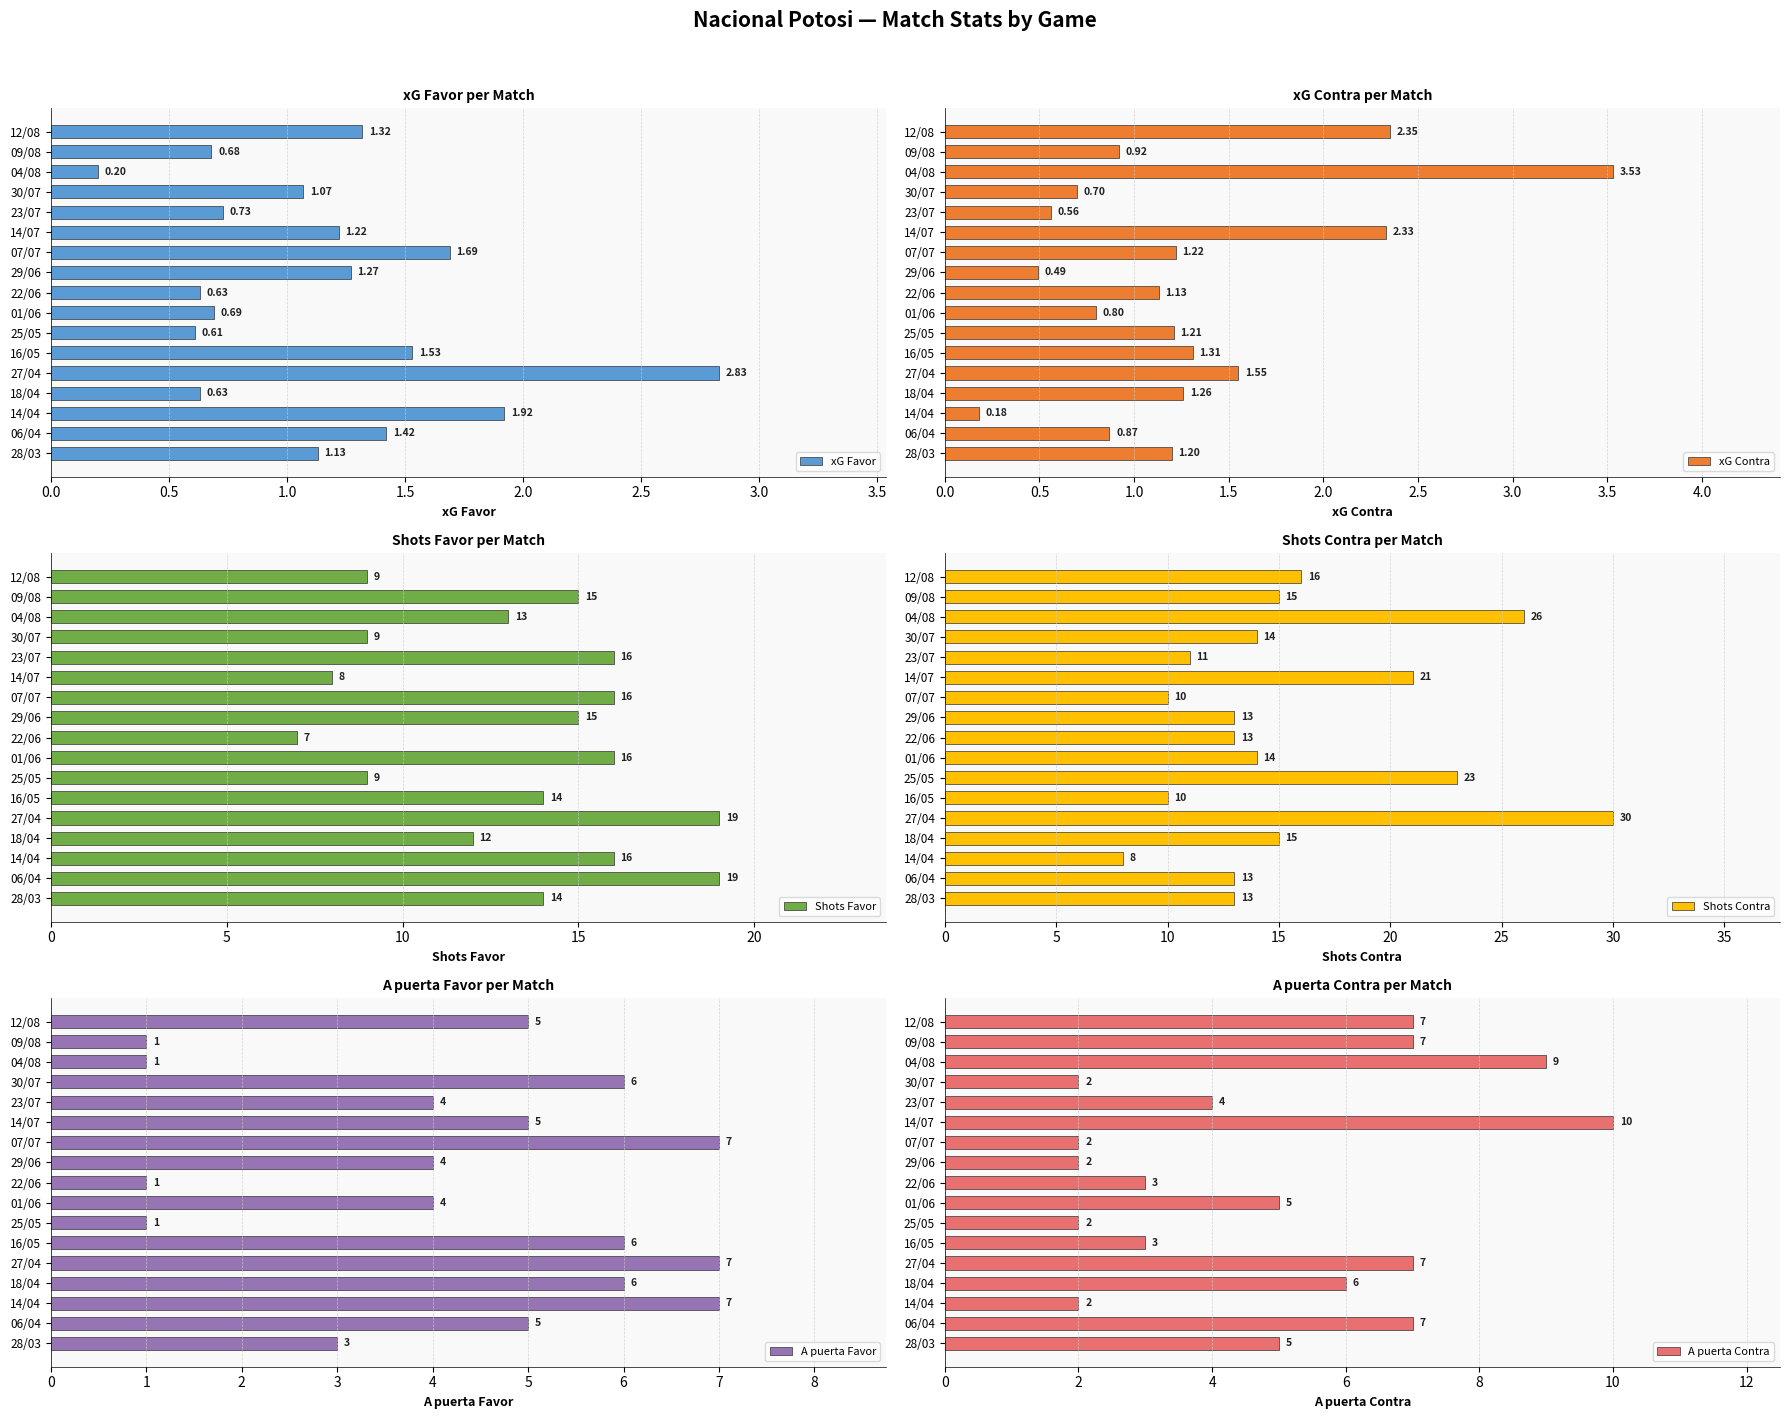

What are all the series names shown in the legend?

xG Favor, xG Contra, Shots Favor, Shots Contra, A puerta Favor, A puerta Contra